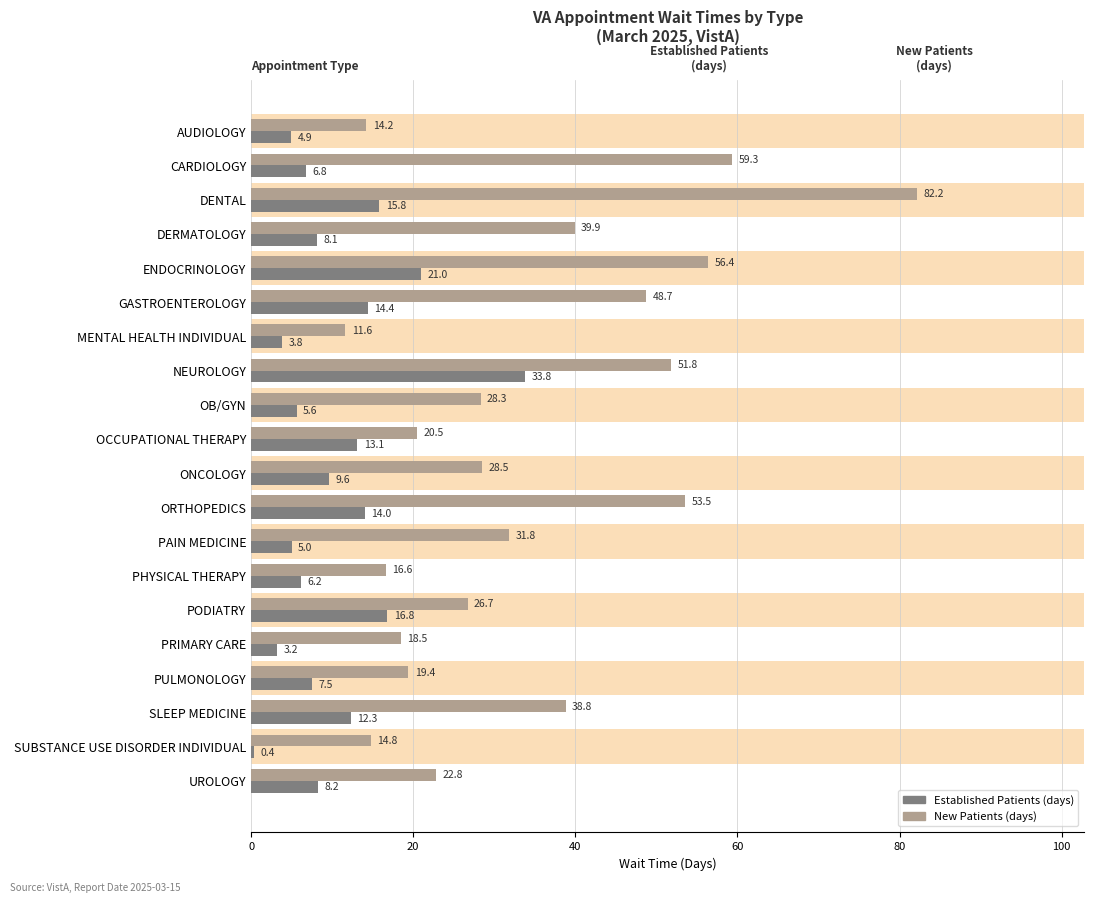

At how many categories does at least one series exceed 46?

6